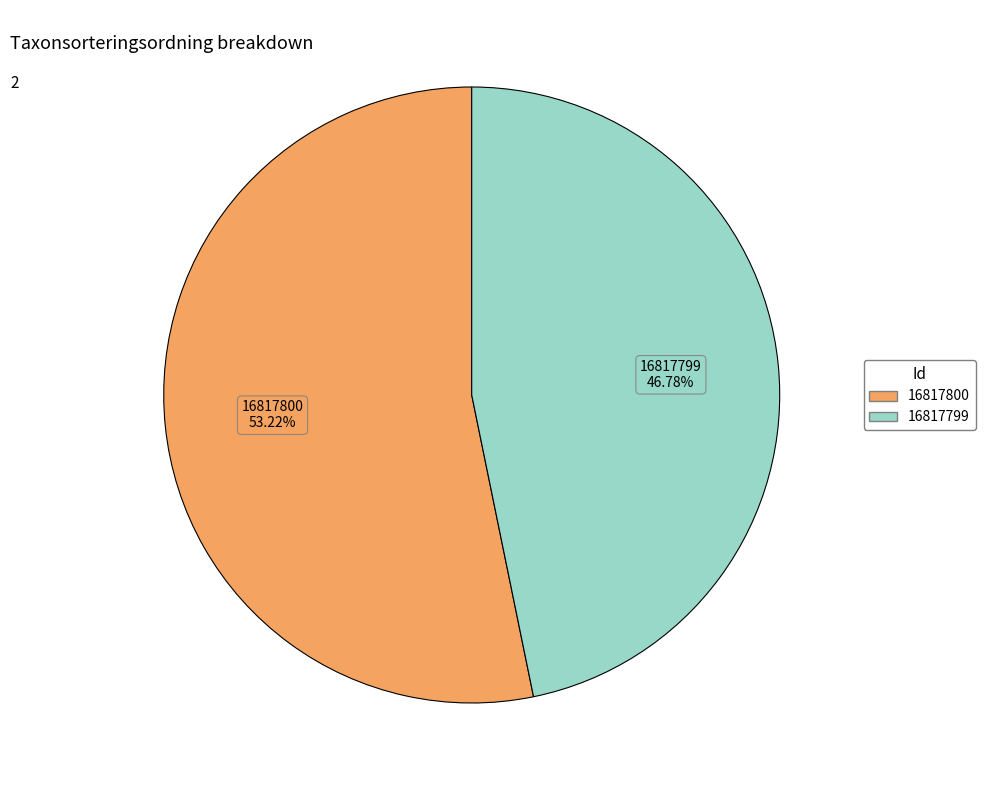

Between 16817799 and 16817800, which is larger?

16817800